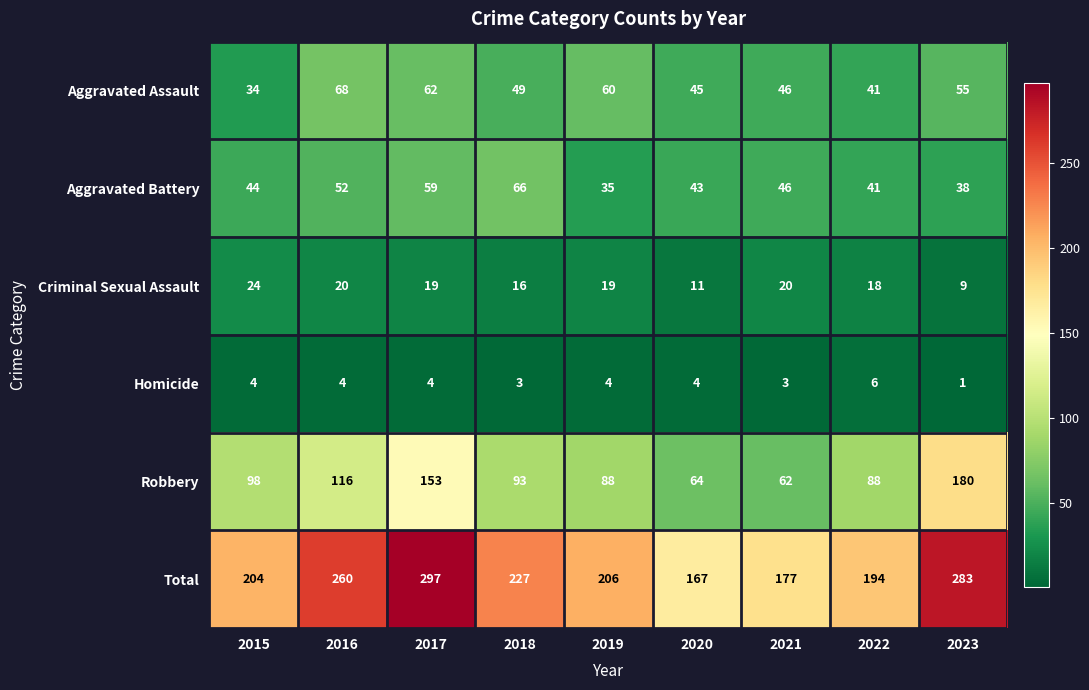

What is the spread (max minus min) of values at 2016?

256